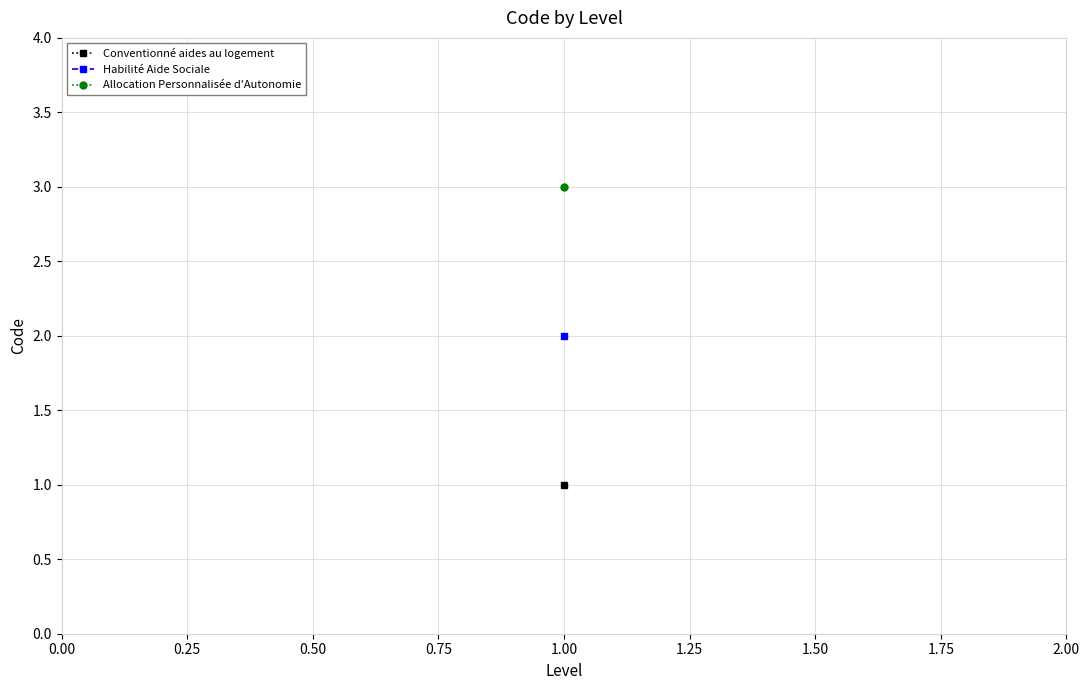

What is the value of the 3rd point from the left?

3